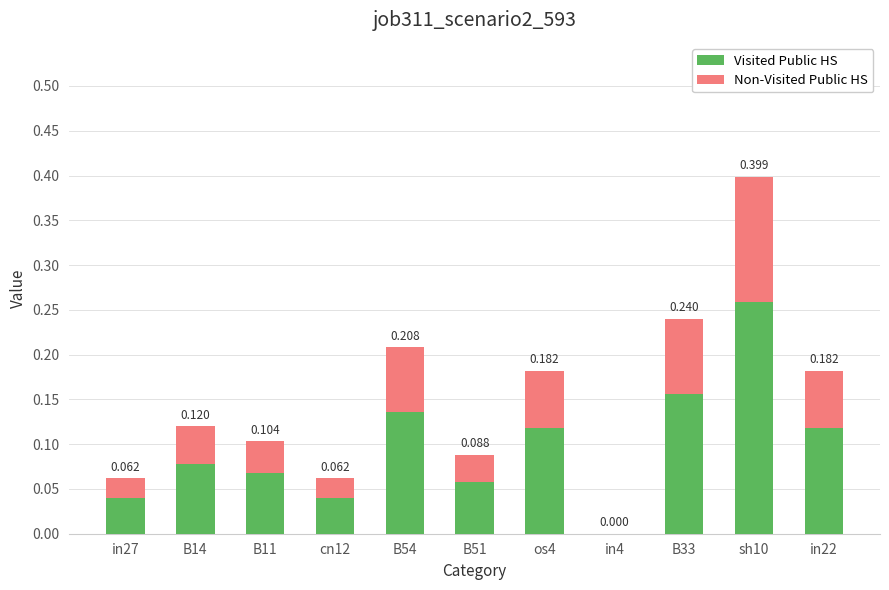

Does the chart contain stacked bars?

Yes